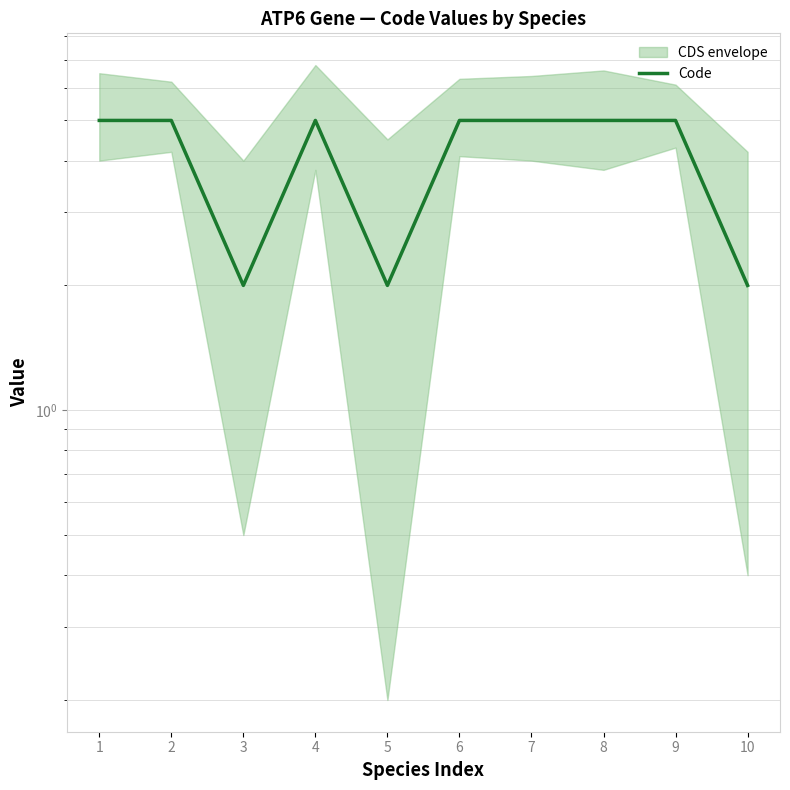

What is the difference between the second highest and second lowest values?

3